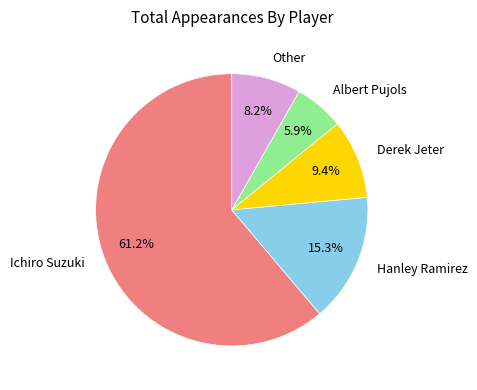

Do Ichiro Suzuki and Albert Pujols together represent more than half of the pie?

Yes